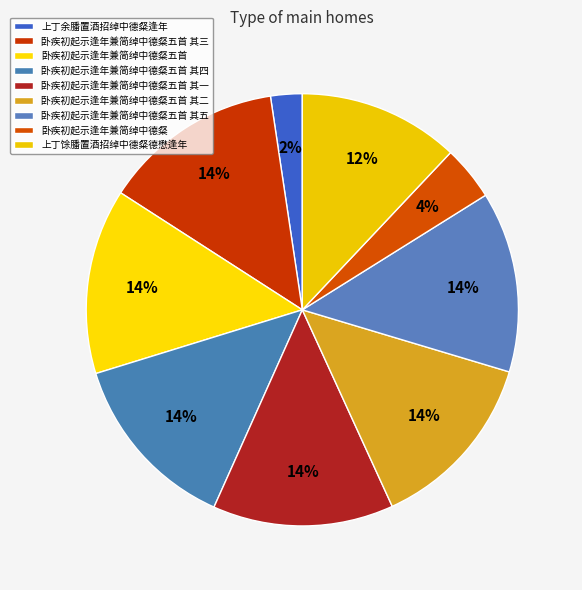

What is the ratio of the value at 上丁余膰置酒招绰中德粲逢年 to the value at 卧疾初起示逢年兼简绰中德粲五首 其五?

0.2